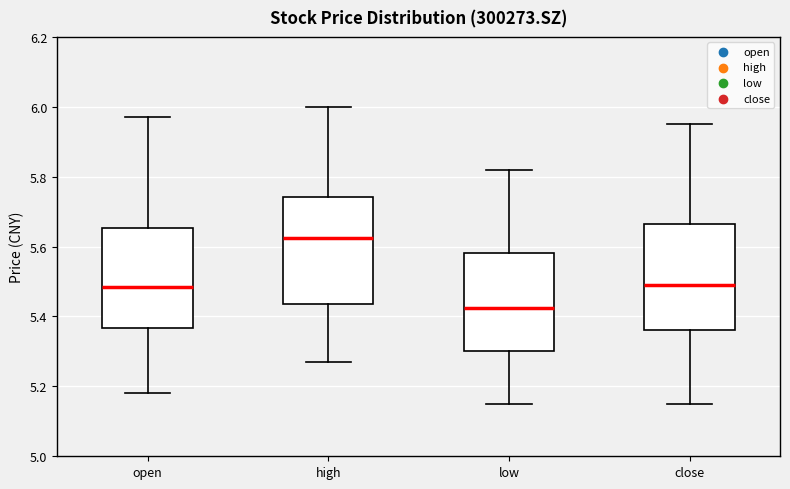

Reading left to right, read every box against the y-axis: the position of its median line, the range the box covers, and the ends of its whiskers. The values are not printed on the chart, so give them approximately, as read against the axis.

open: median 5.48, box 5.36 to 5.66, whiskers 5.18 to 5.98
high: median 5.62, box 5.44 to 5.74, whiskers 5.28 to 6.00
low: median 5.42, box 5.30 to 5.58, whiskers 5.16 to 5.82
close: median 5.50, box 5.36 to 5.66, whiskers 5.16 to 5.96